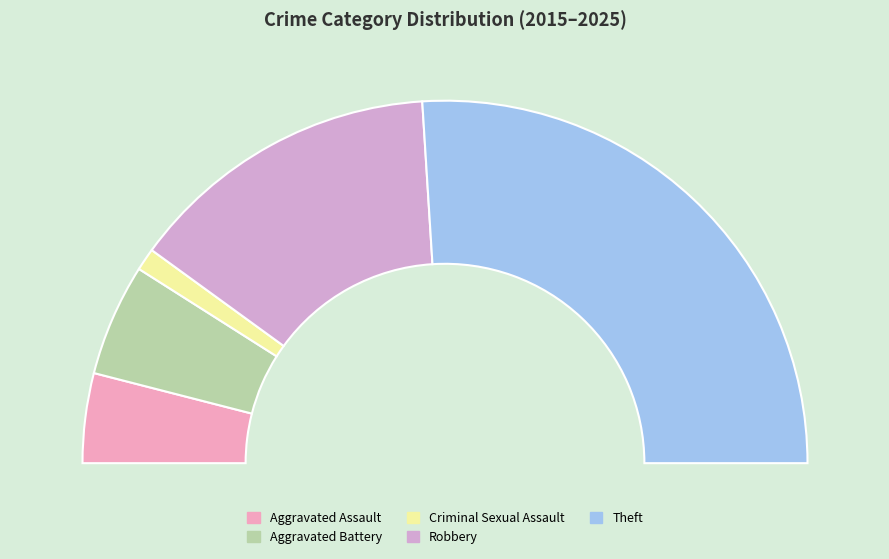

What is the change in value from Criminal Sexual Assault to Robbery?

+13